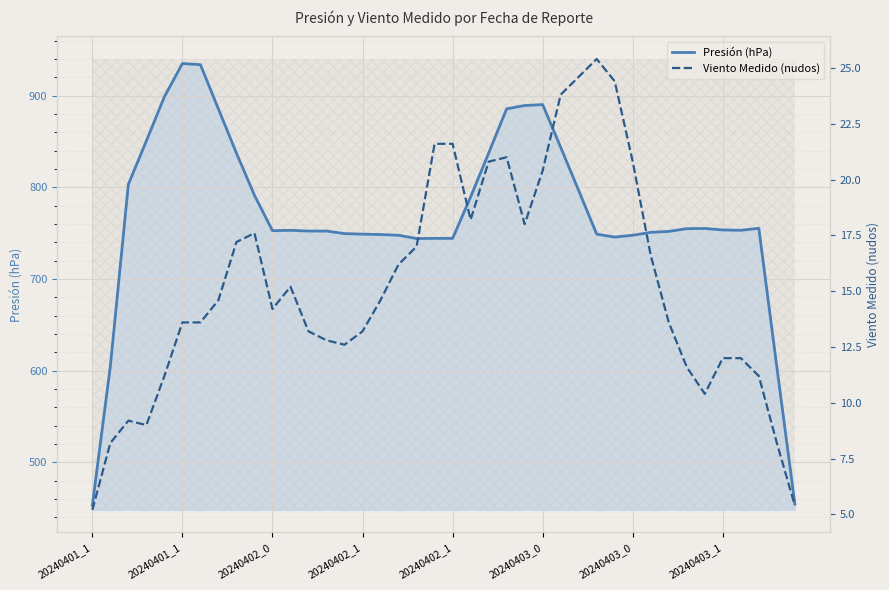

How many data points in Presión (hPa) are less than 753?

19